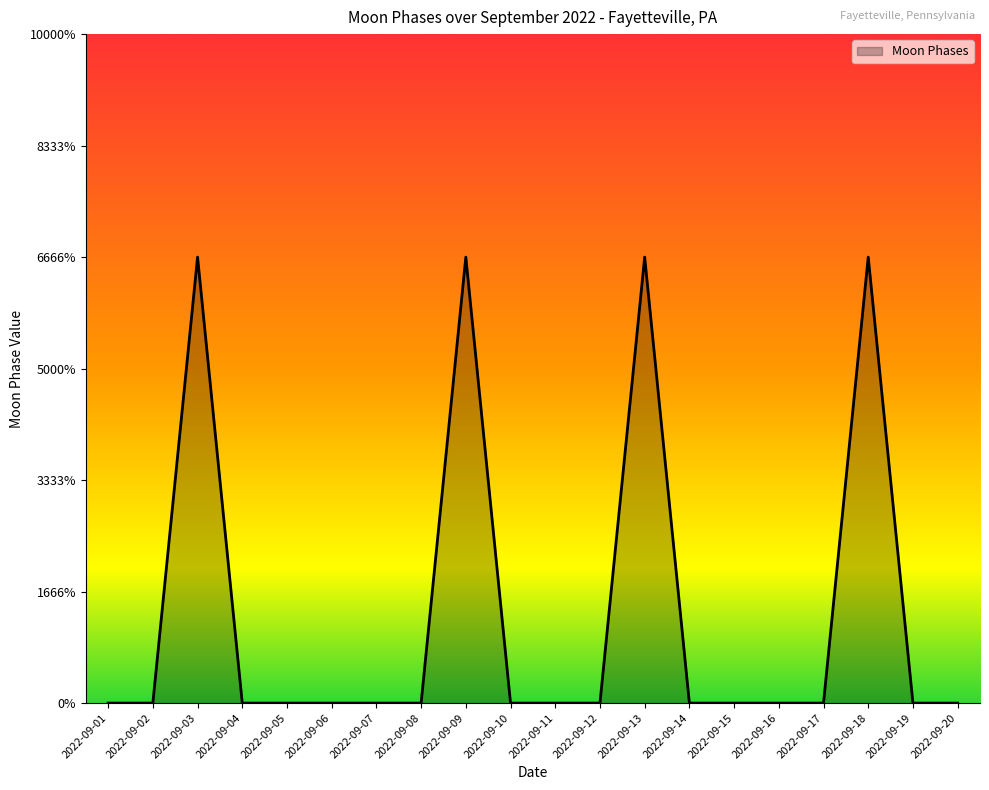

What is the change in value from 2022-09-16 to 2022-09-18?

+2